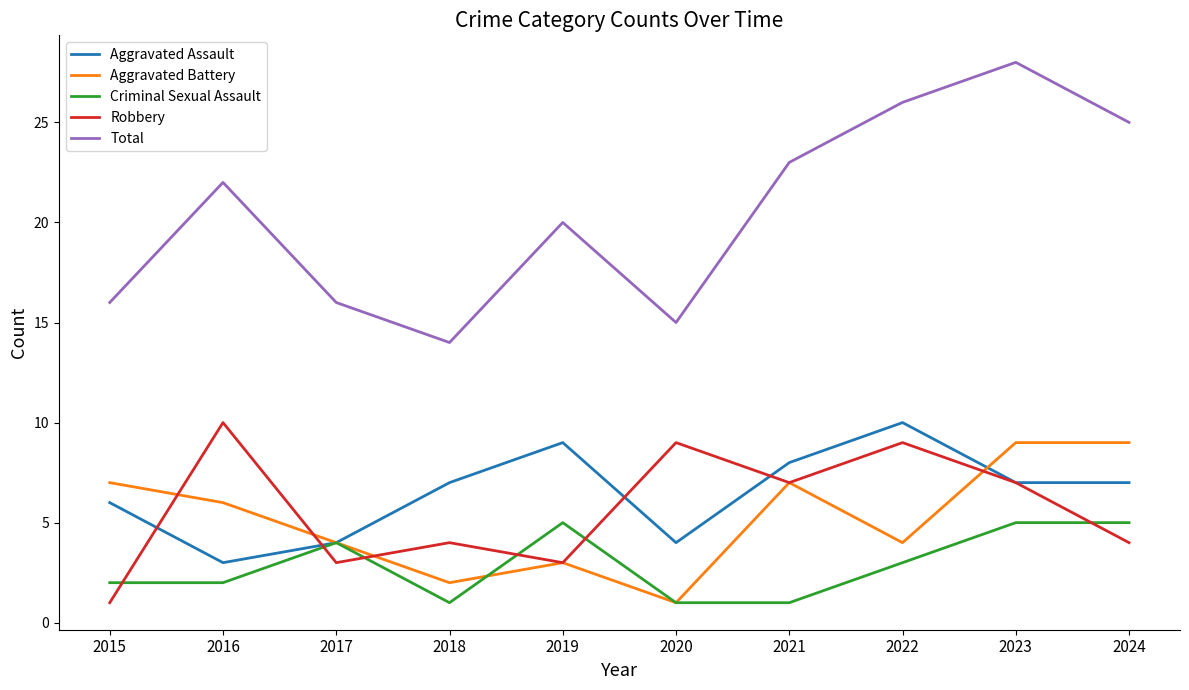

What is the difference between the second highest and second lowest values in the Aggravated Assault series?

5